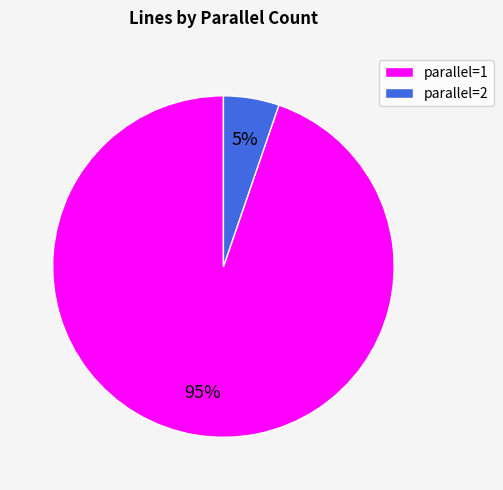

How many slices are in this pie chart?

2